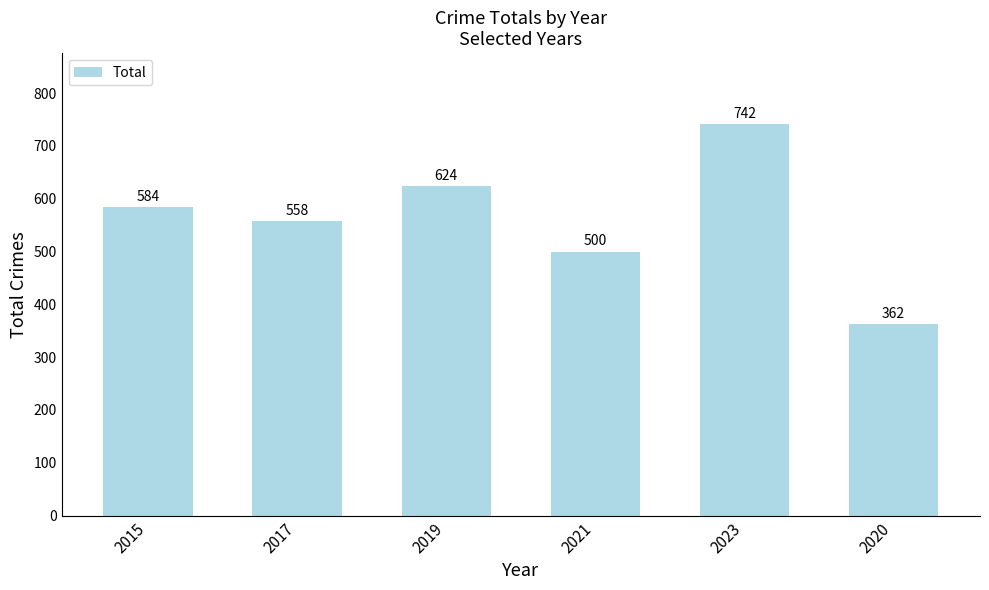

Reading right to left, extract all data points from this chart.

362	742	500	624	558	584